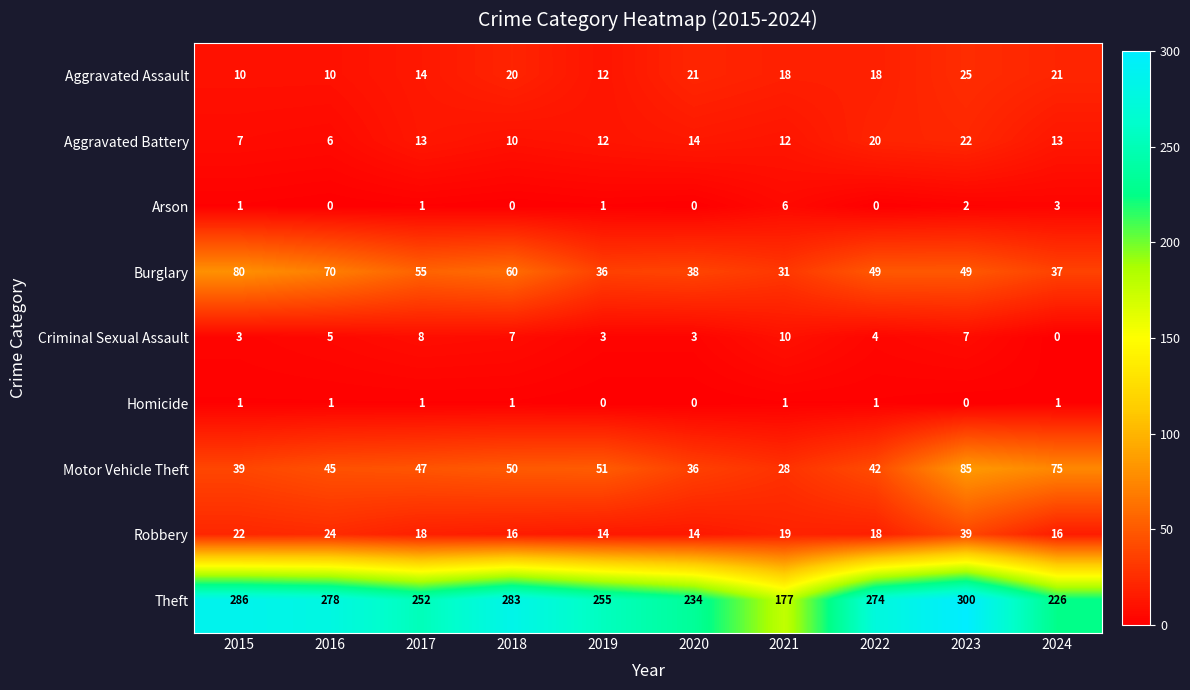

Which series has the largest range (max minus min)?

Theft